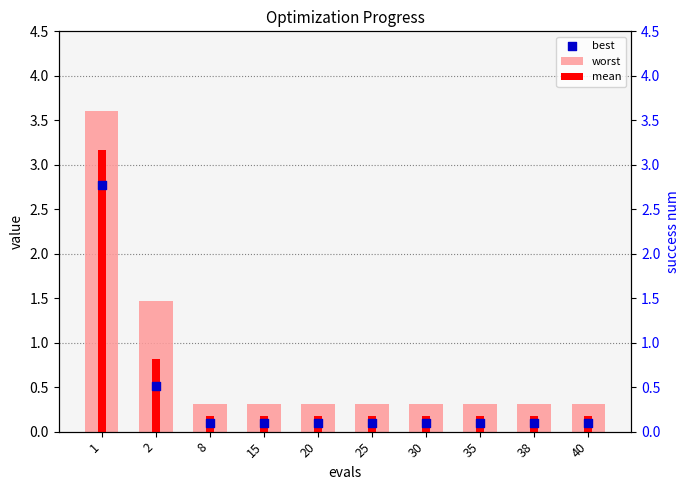

Is the value of worst at 38 greater than the value of best at 35?

Yes